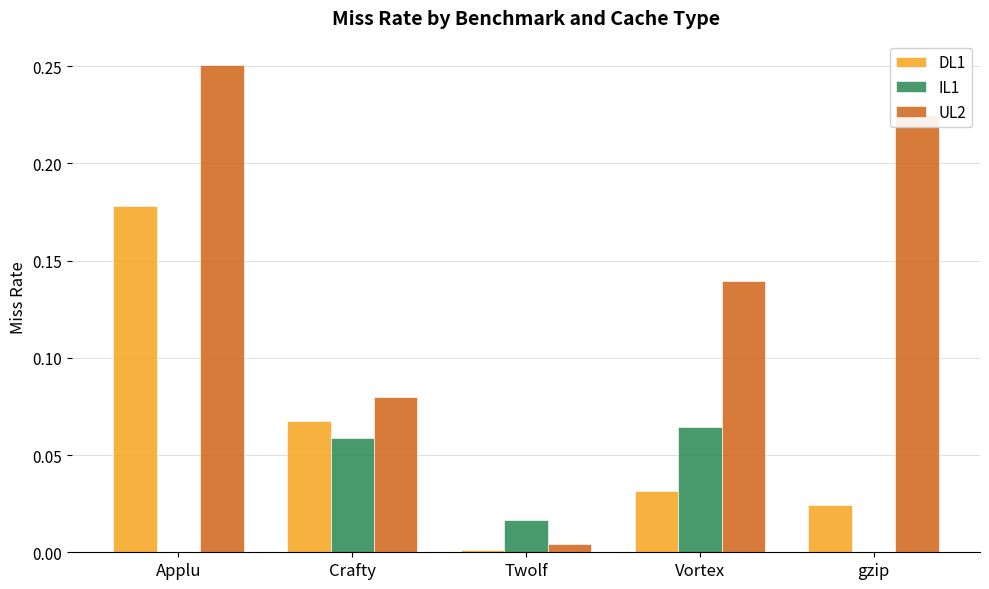

Is it true that UL2 equals 0.1 at gzip?

False